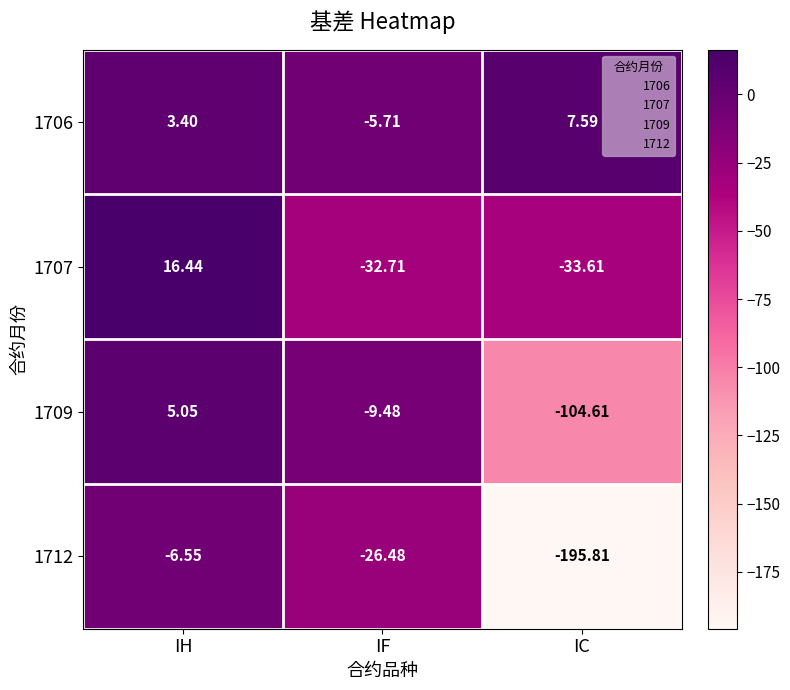

At which category does the chart reach its minimum across all series?

IC